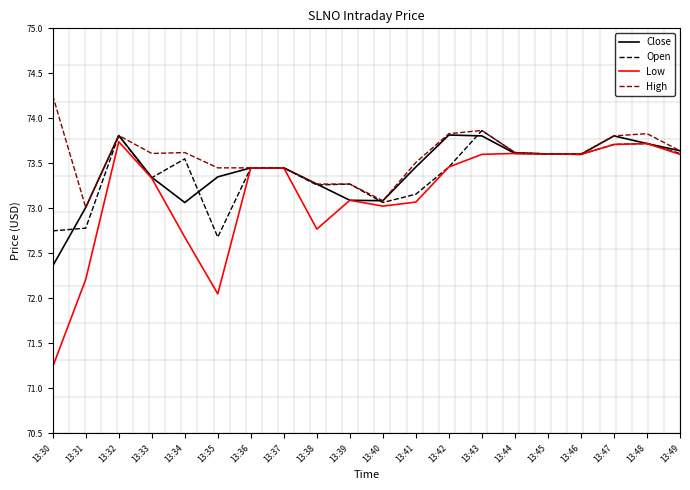

What is the average value of the Low series?

73.2